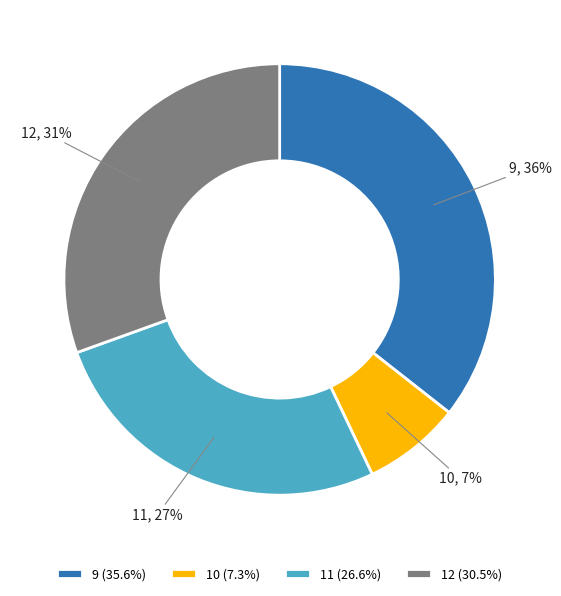

Approximately how many times larger is the value at 10 compared to 11?

0.3